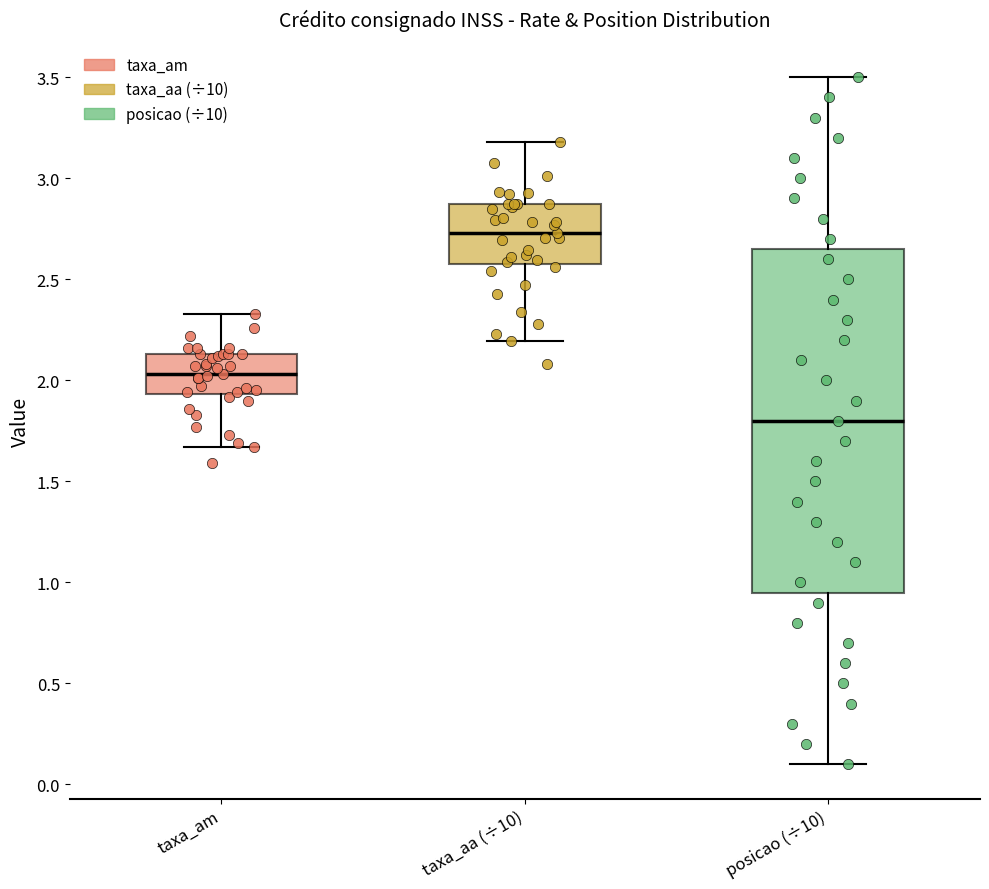

Which box's median line is the highest?

taxa_aa (÷10)